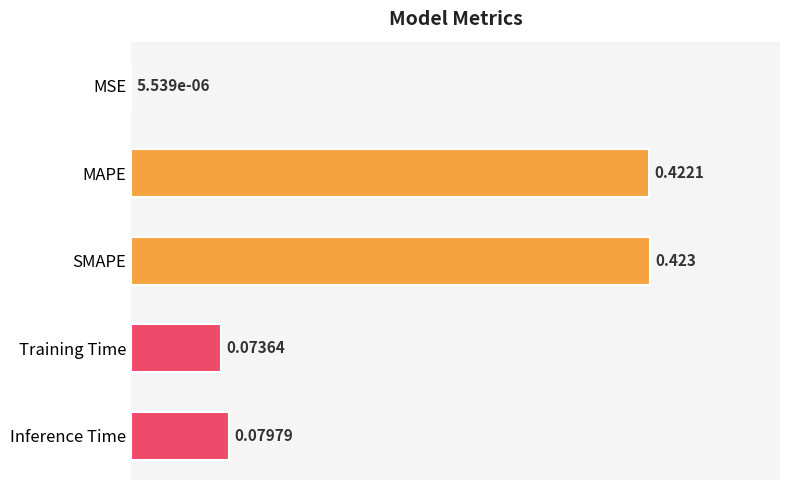

Which label corresponds to the largest value in the chart?

SMAPE